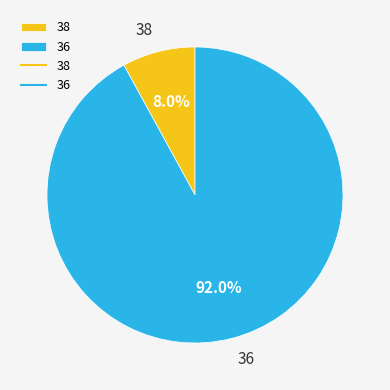

Combined, what portion of the pie is 38 and 36?

100.0%